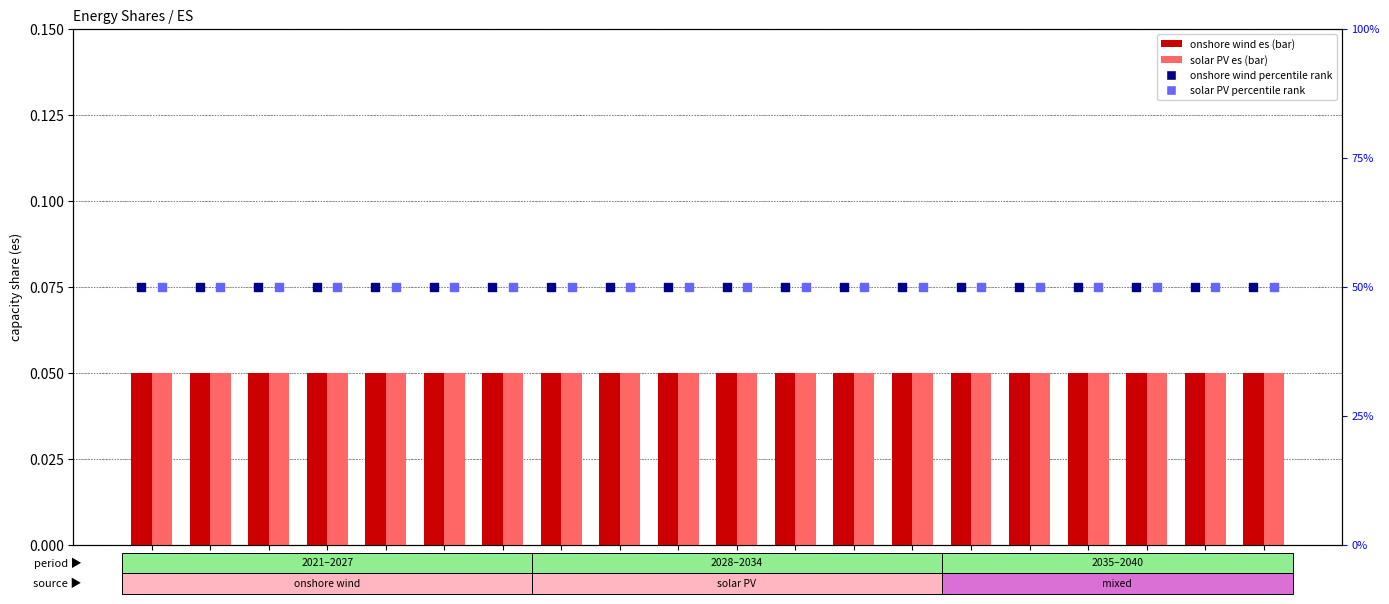

Which series has the widest spread of Y values?

onshore wind es